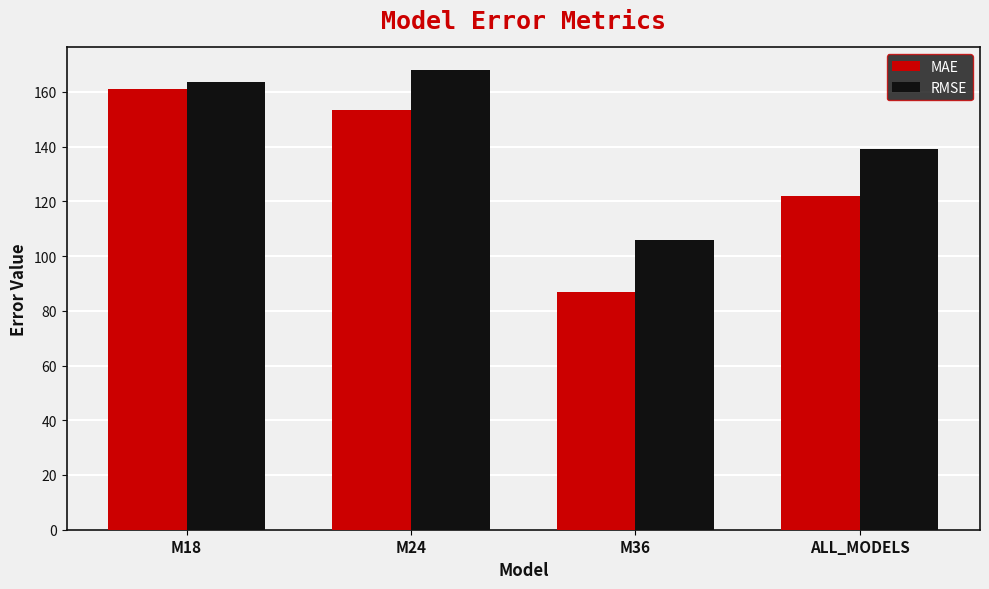

Is it true that MAE equals 177.3 at ALL_MODELS?

False